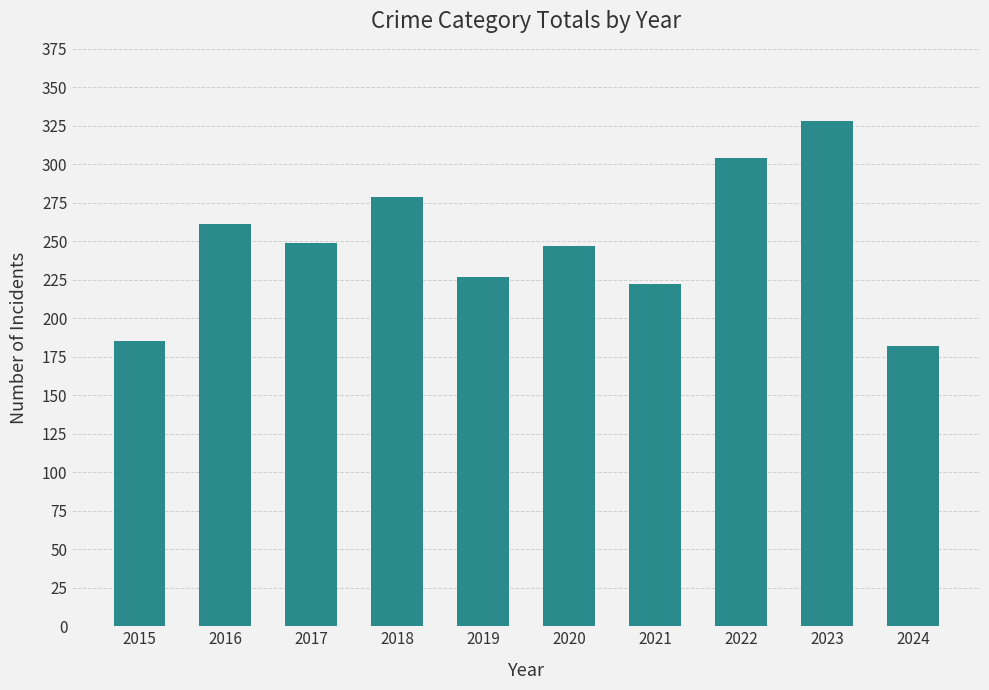

The chart shows a value of 182 at 2024. True or false?

True